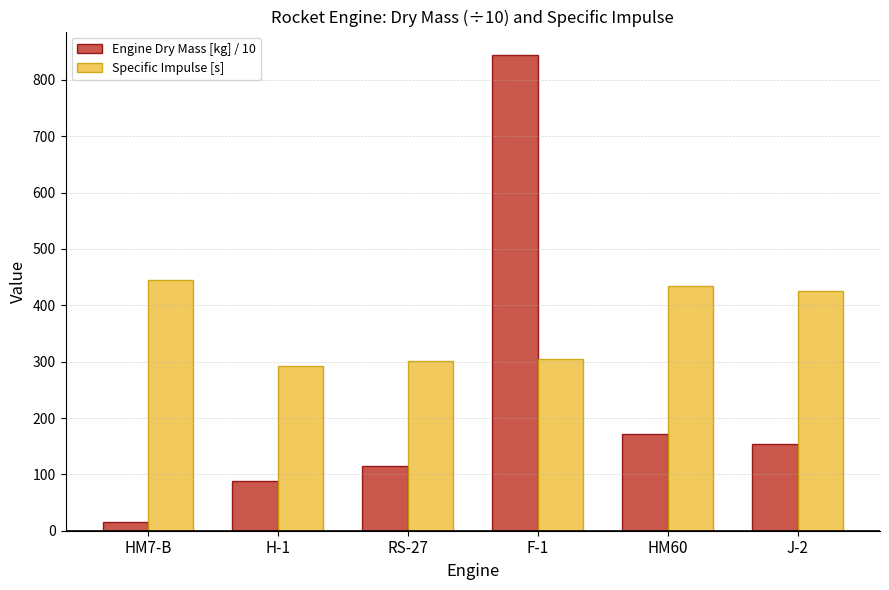

What is the label of the 5th bar from the right?

H-1